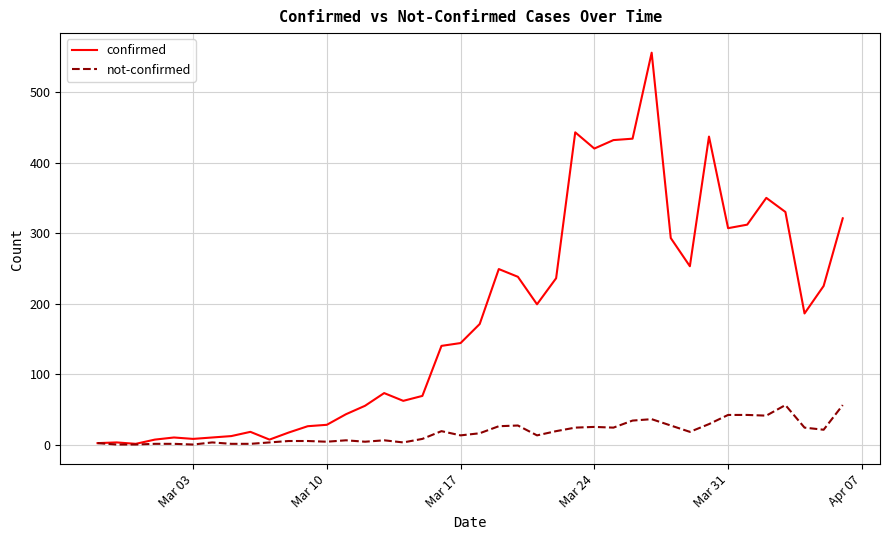

List the series in order of their peak value, highest first.

confirmed, not-confirmed